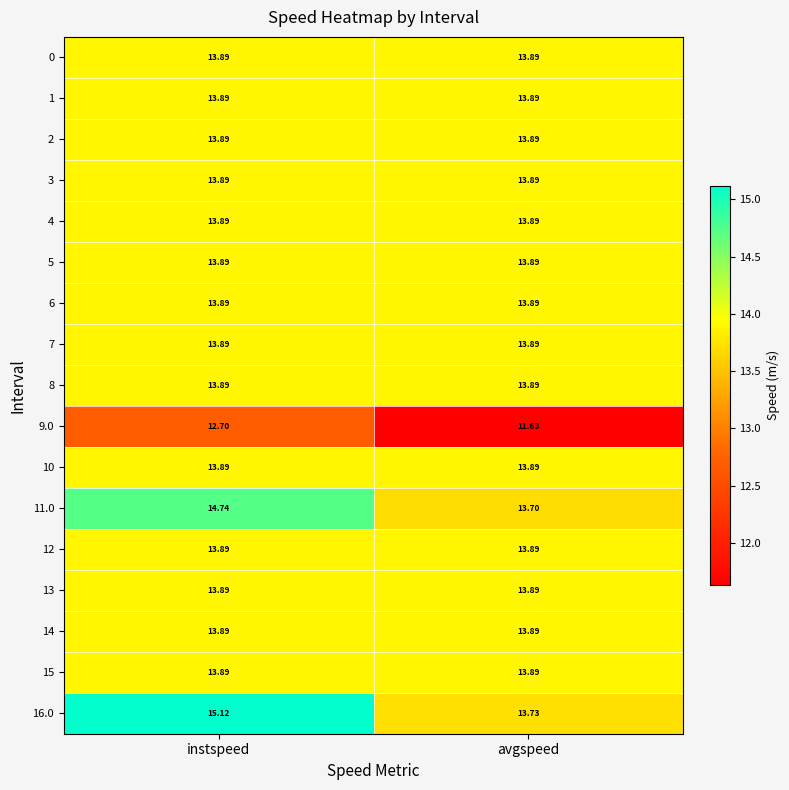

At which category does the chart reach its peak across all series?

instspeed